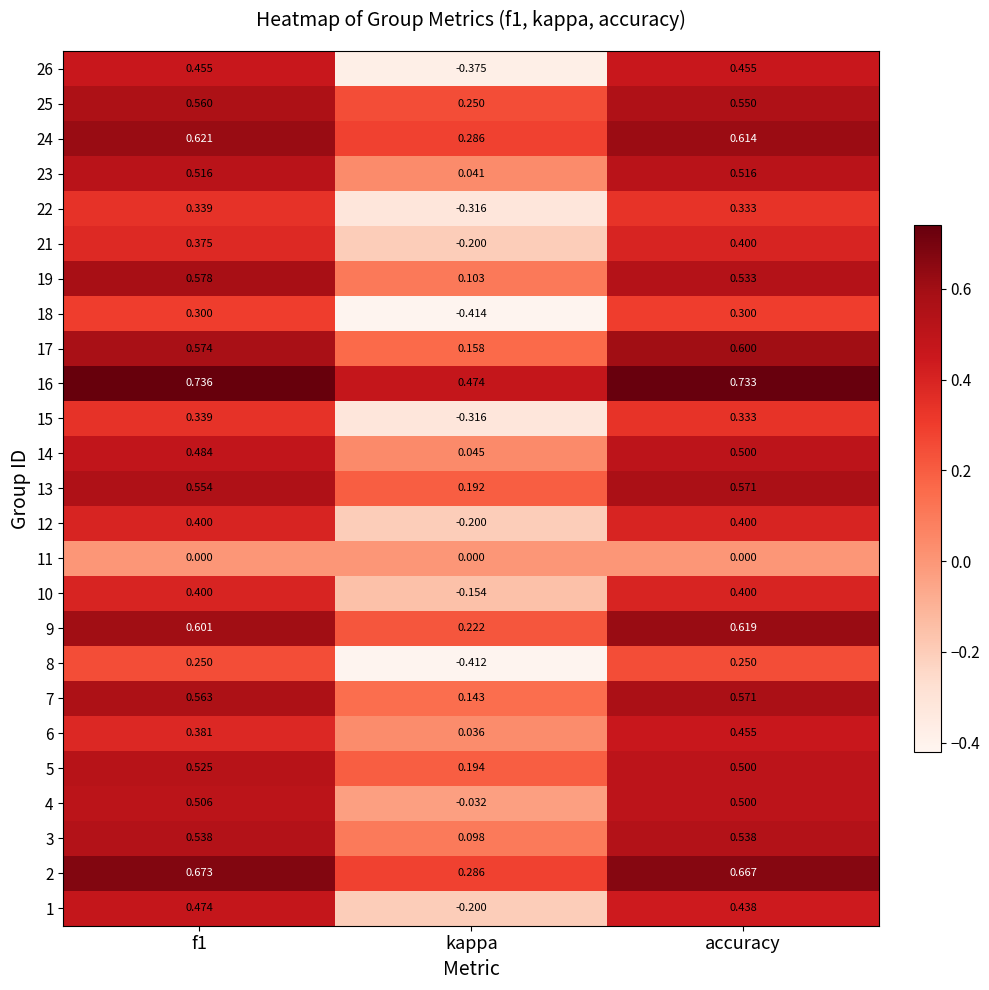

At which label does 16 reach its minimum?

kappa